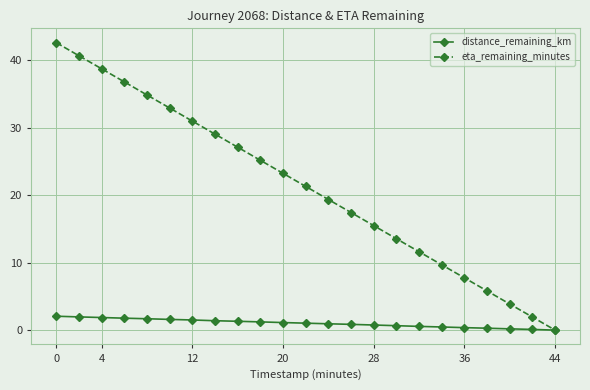

Which series has the widest spread of values?

eta_remaining_minutes